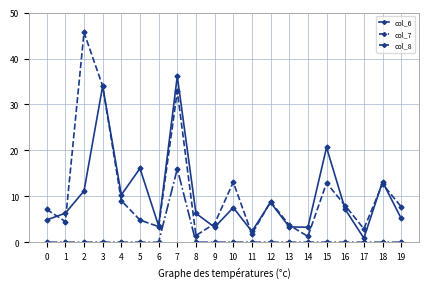

Is the value of col_8 at 13 greater than the value of col_7 at 7?

No